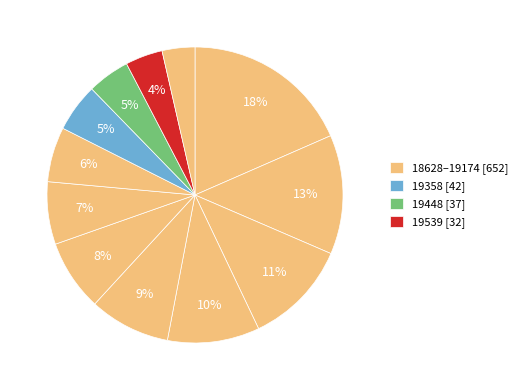

How many segments does this pie chart have?

12